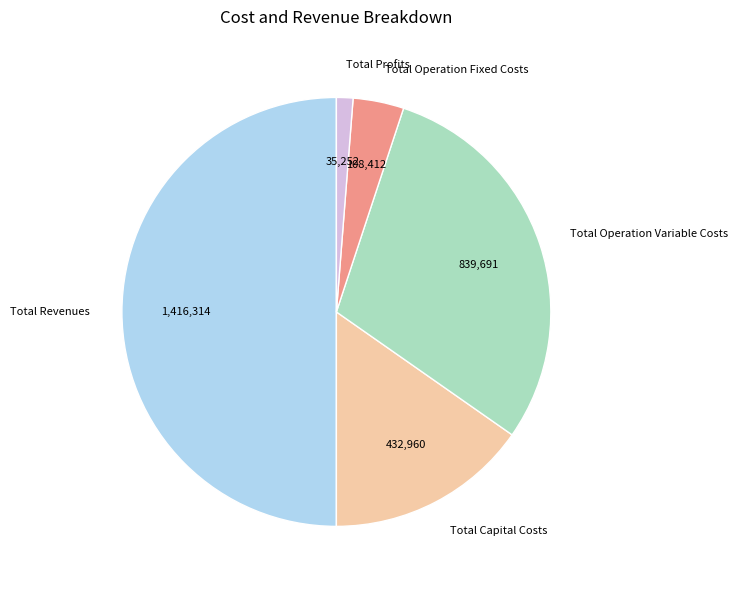

Is the sum of Total Operation Variable Costs and Total Capital Costs greater than half?

No